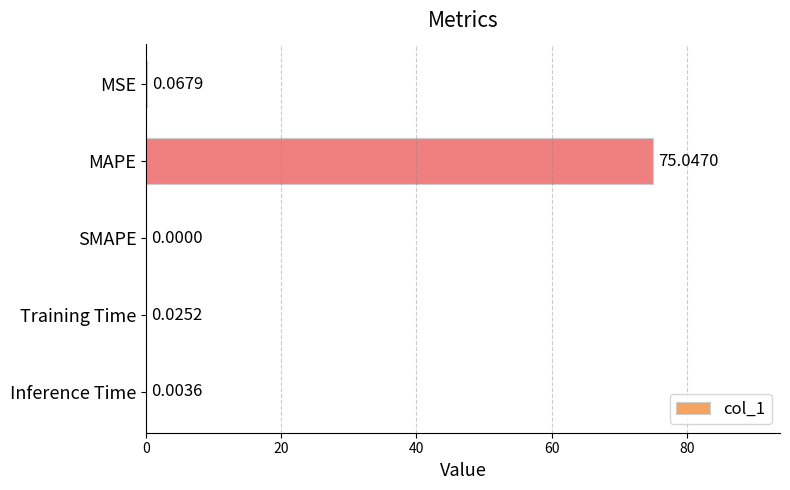

Which label corresponds to the largest value in the chart?

MAPE